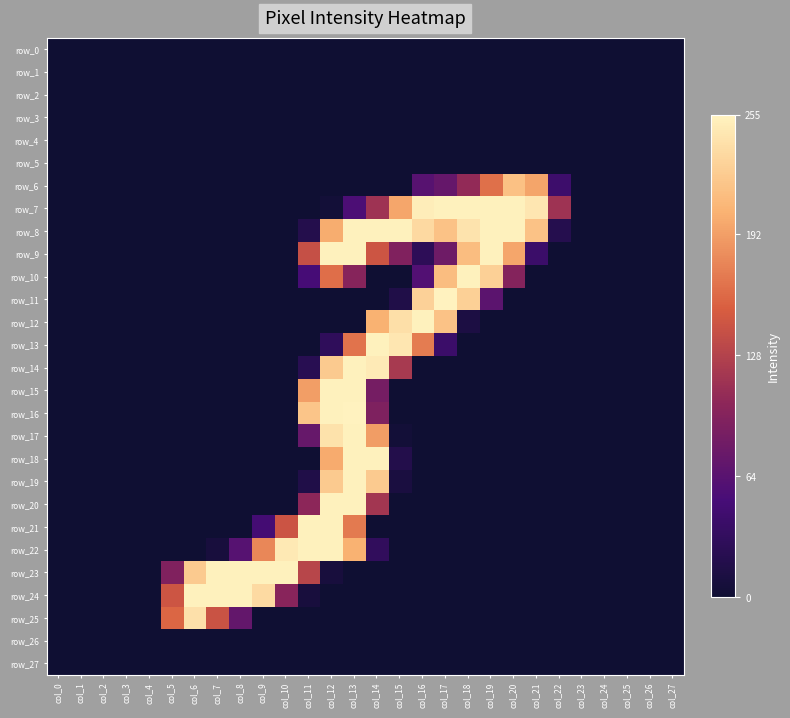

Where is row_13 nearest to the value 127?

col_13